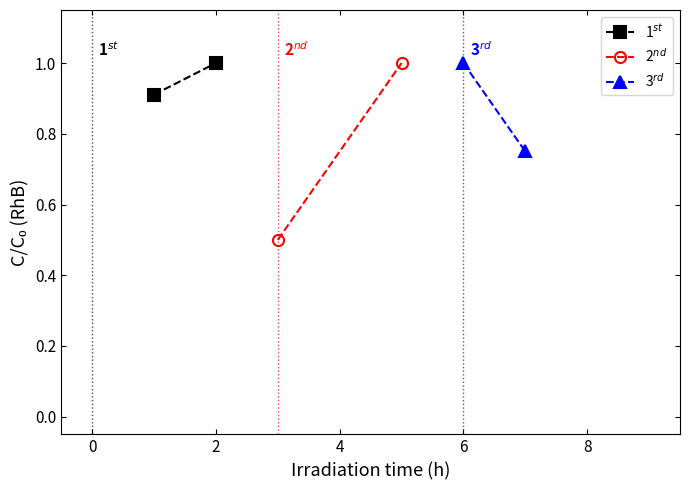

What is the sum of all 1$^{st}$ values?

1.9